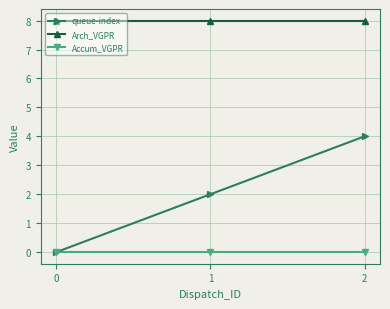

Is it true that Arch_VGPR equals 8 at 2?

True